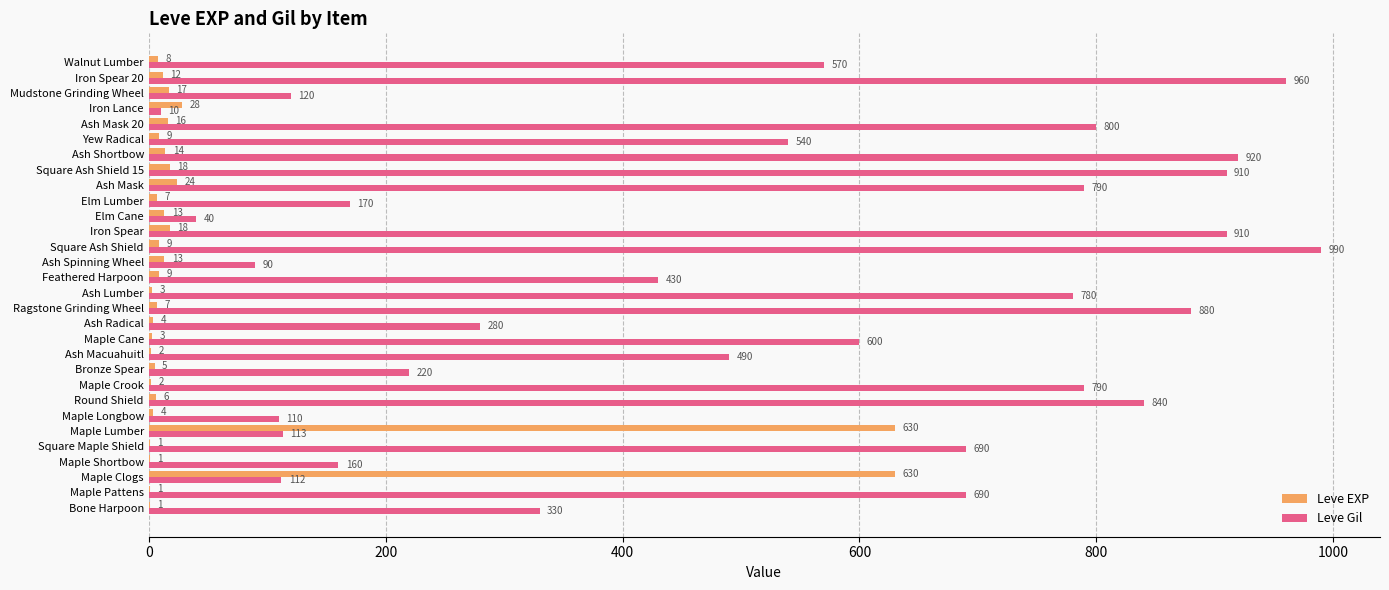

What is the sum of all Leve Gil values?

15335